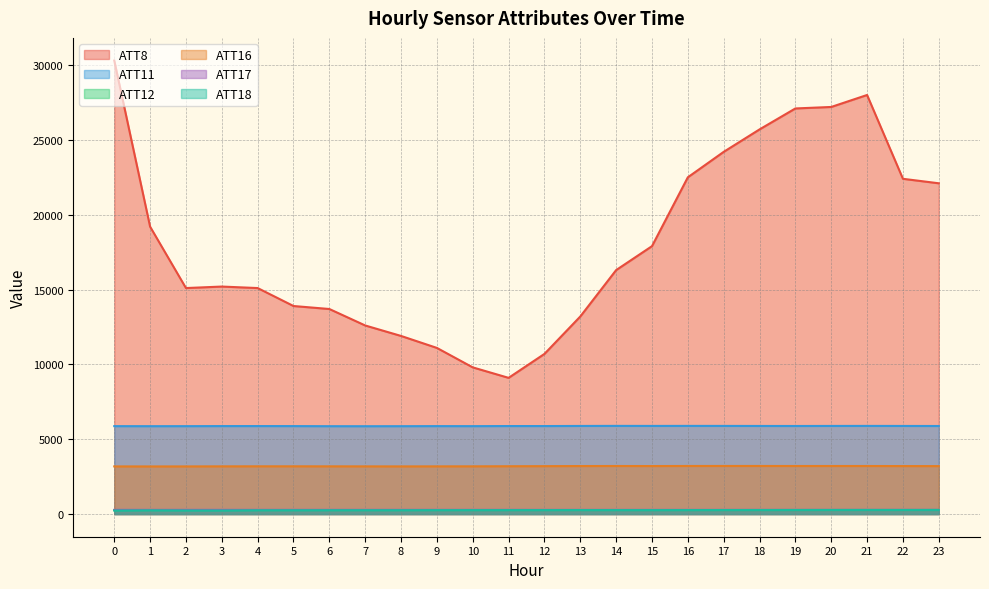

What is the difference between the second highest and minimum values in the ATT16 series?

31.0